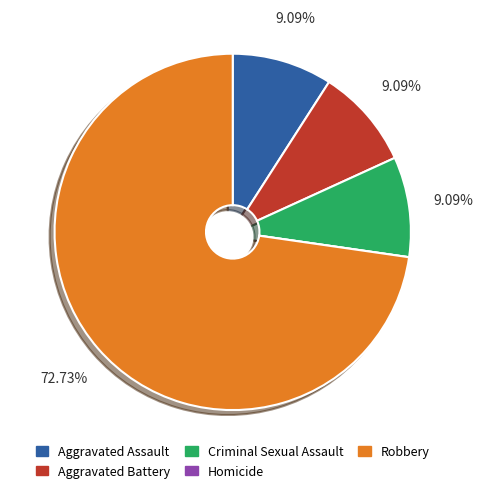

What is the largest slice in the pie chart?

Robbery